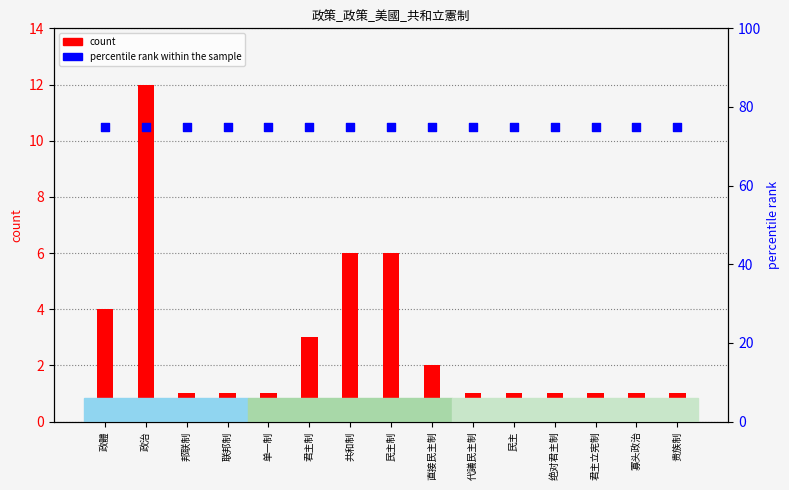

Which series has the largest total across all categories?

percentile rank within the sample